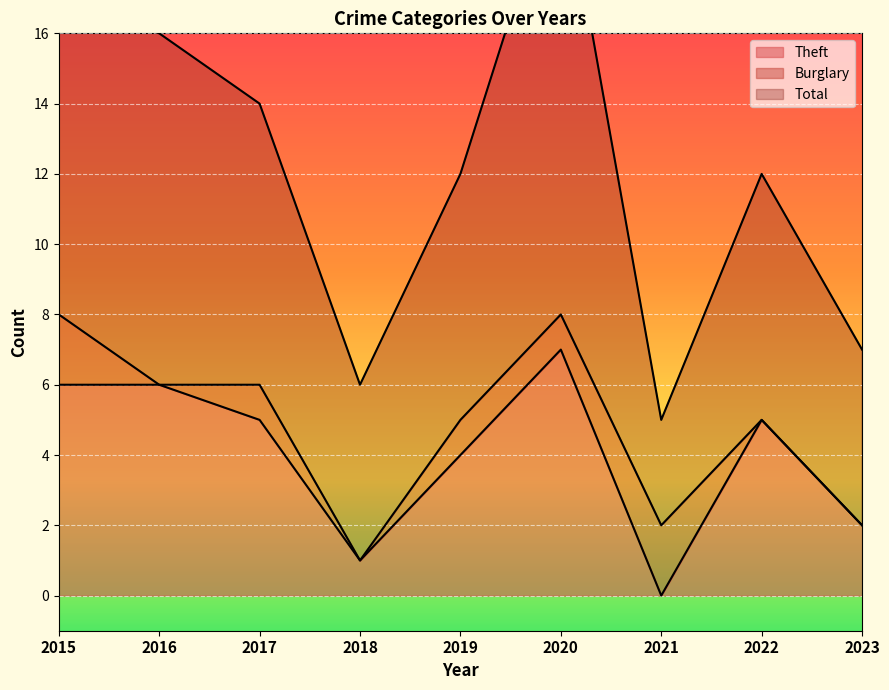

What is the difference between the second highest and minimum values in the Burglary series?

2